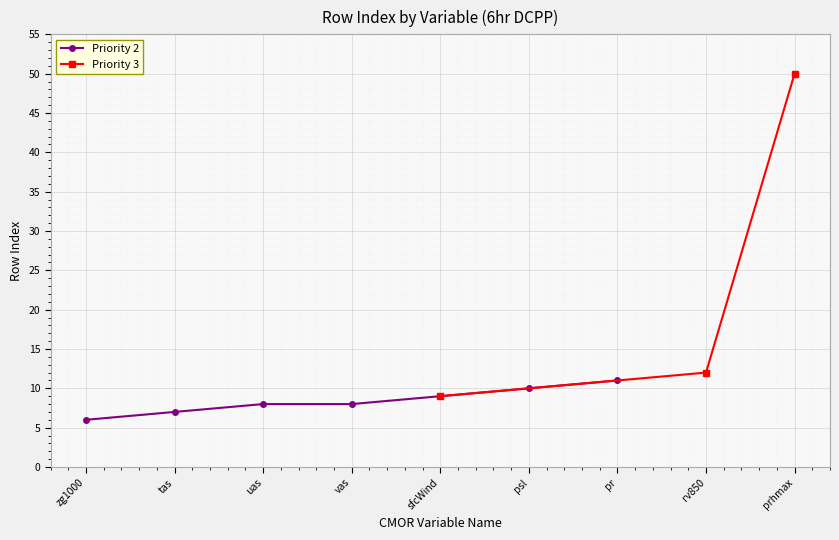

Where is Priority 3 nearest to the value 29?

rv850